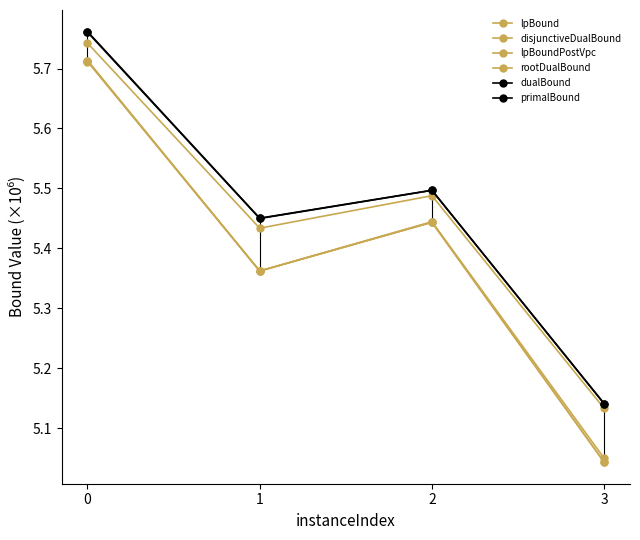

True or false: dualBound and lpBound cross at least once.

False